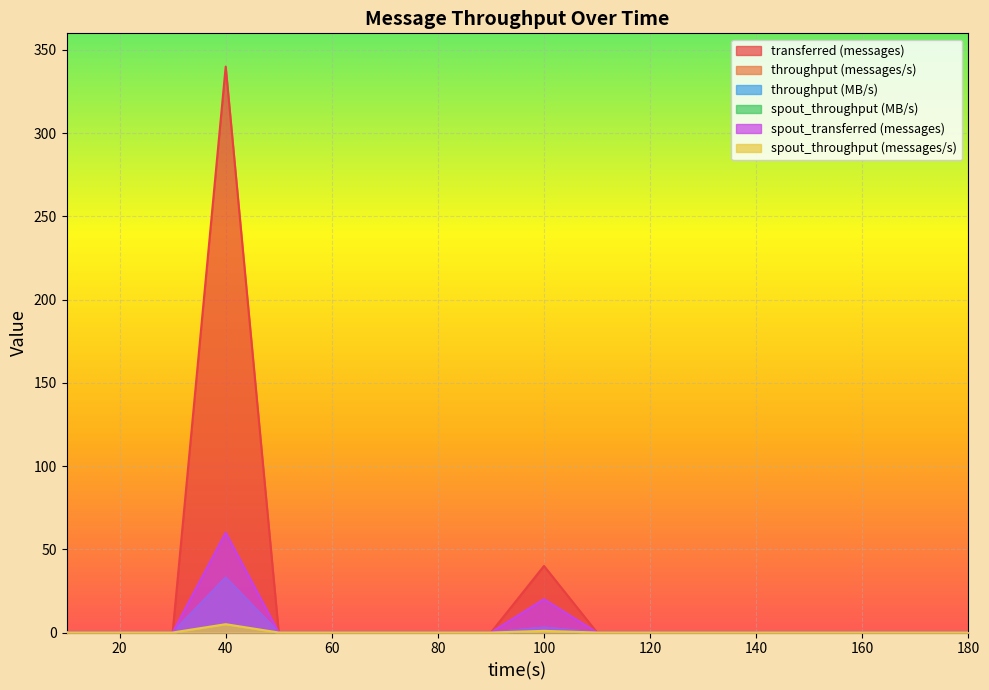

The throughput (MB/s) series shows -15 at 160. True or false?

False